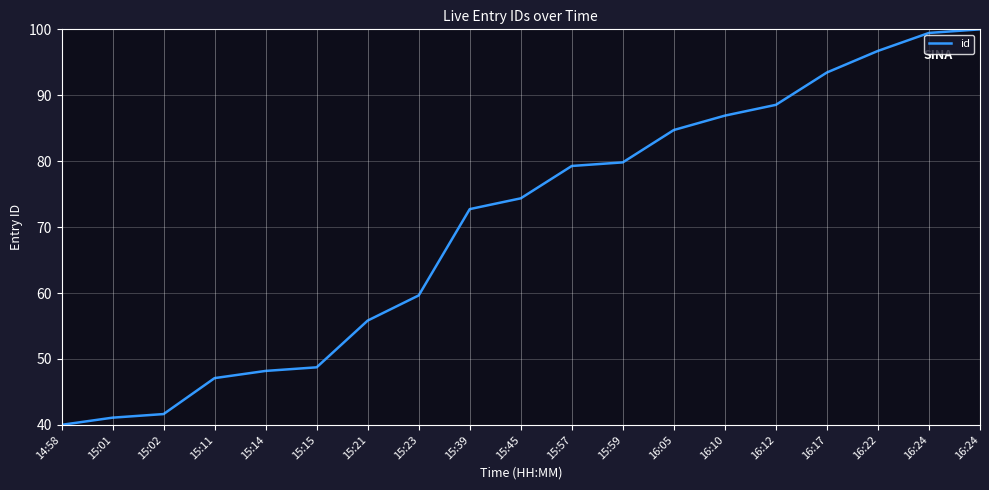

Reading left to right, transcribe all the data shown in this chart.

14:58=40.0	15:01=41.1	15:02=41.6	15:11=47.1	15:14=48.2	15:15=48.7	15:21=55.8	15:23=59.6	15:39=72.7	15:45=74.4	15:57=79.3	15:59=79.8	16:05=84.7	16:10=86.9	16:12=88.5	16:17=93.5	16:22=96.7	16:24=99.5	16:24=100.0